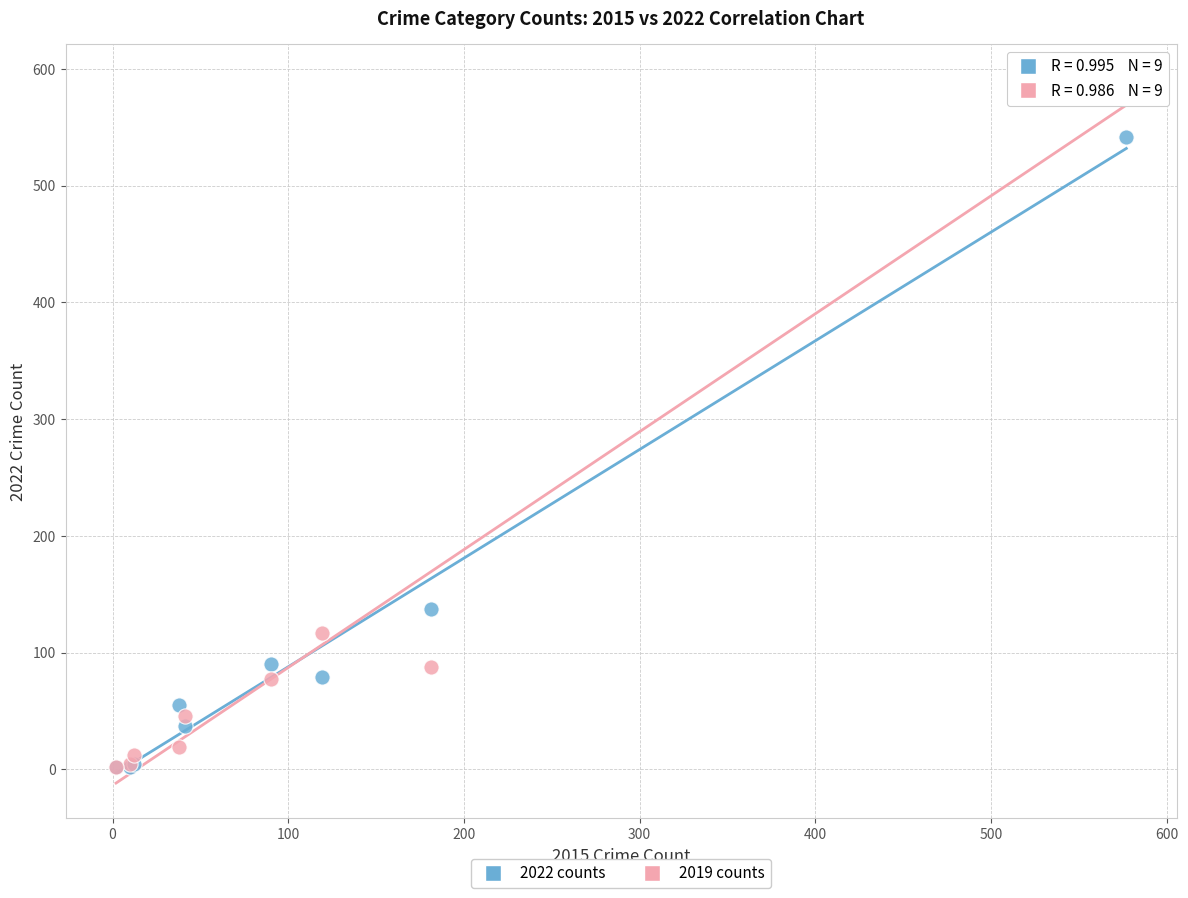

What are all the series names shown in the legend?

2022 counts, 2019 counts